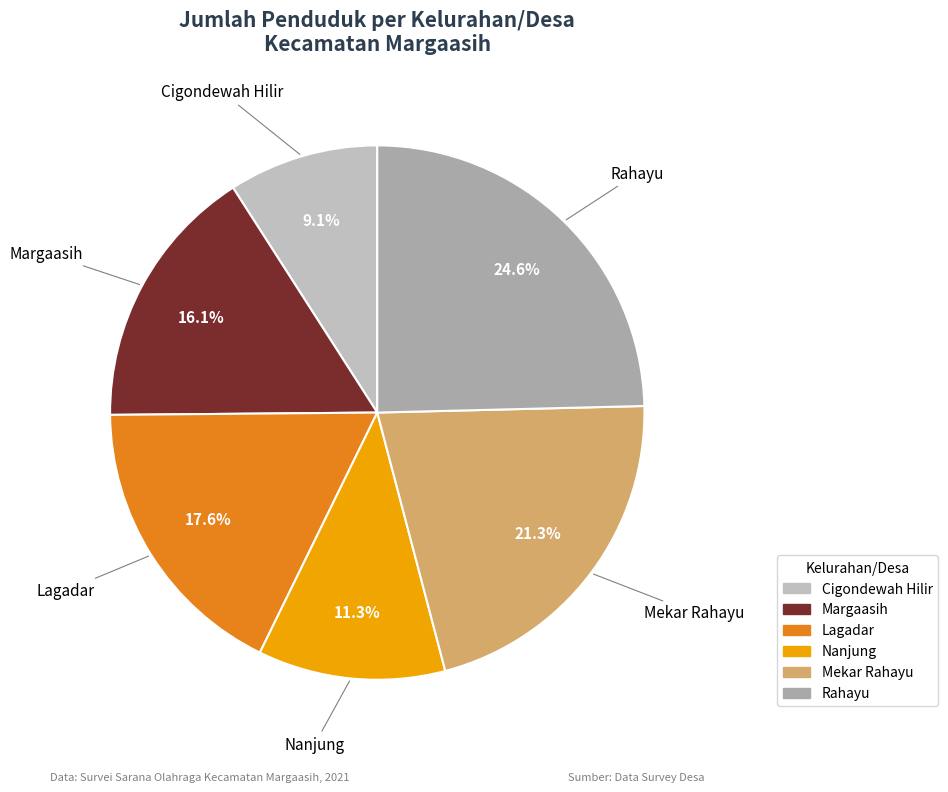

Is Lagadar the majority of the pie?

No